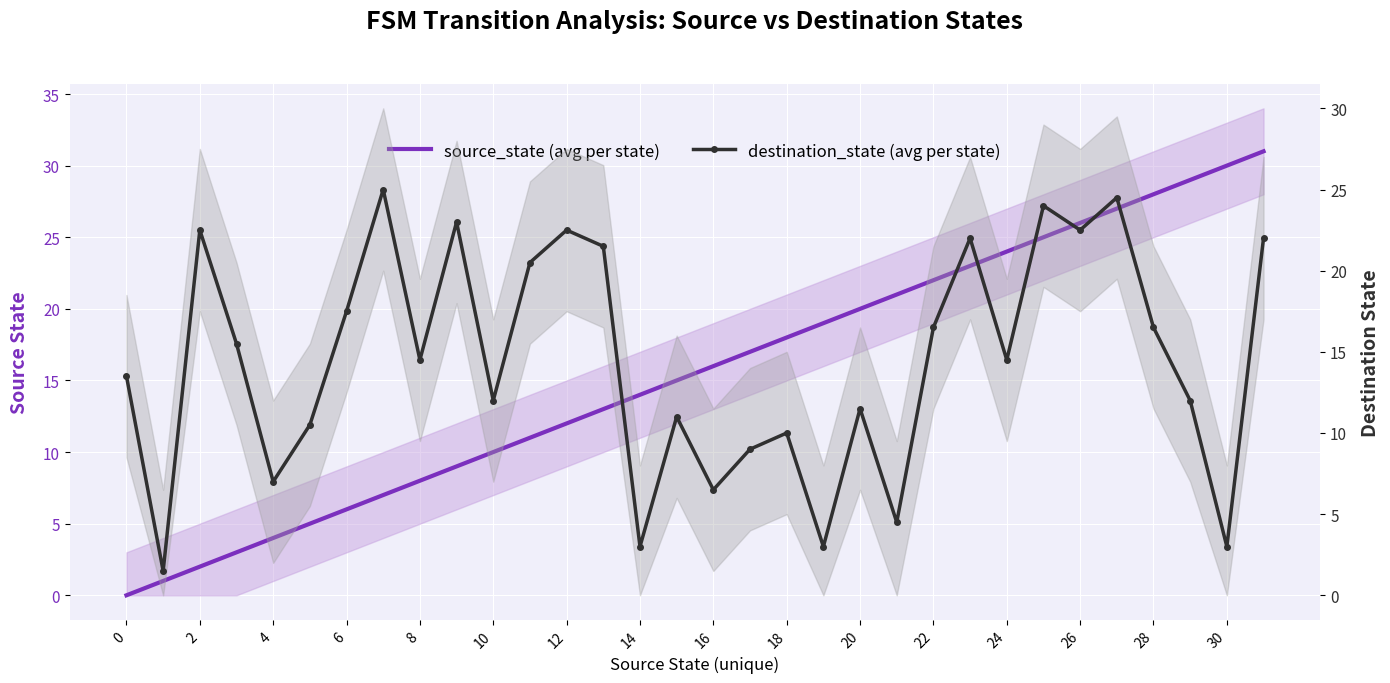

At 6, list the series in order from largest to smallest.

destination_state (avg per state), source_state (avg per state)